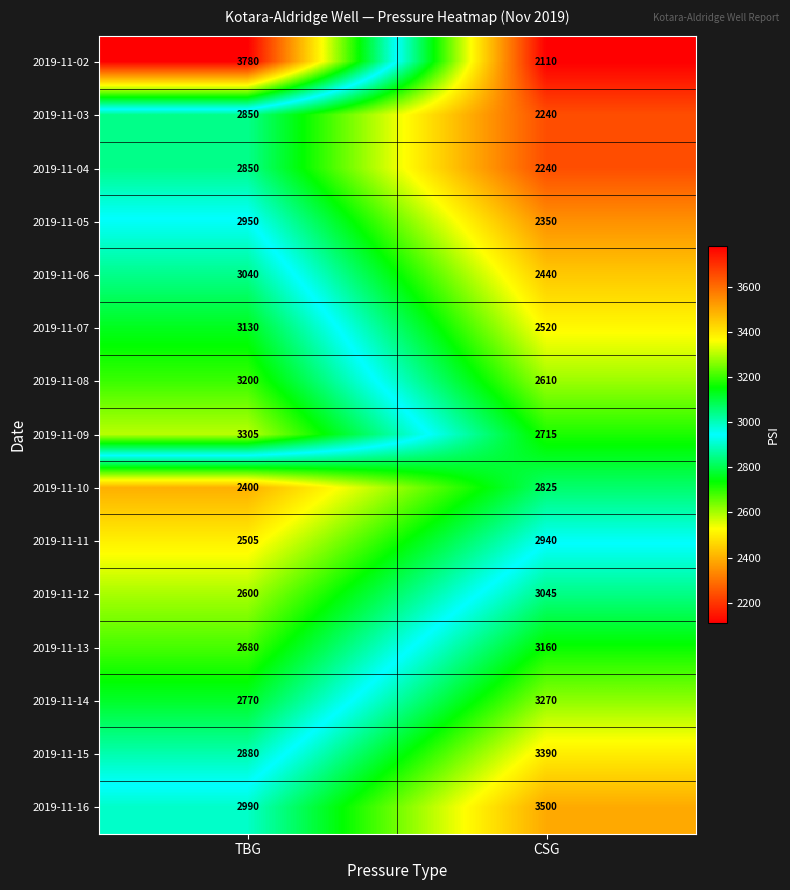

Reading right to left, list all the values displayed in this chart.

2019-11-02: 2110	3780
2019-11-03: 2240	2850
2019-11-04: 2240	2850
2019-11-05: 2350	2950
2019-11-06: 2440	3040
2019-11-07: 2520	3130
2019-11-08: 2610	3200
2019-11-09: 2715	3305
2019-11-10: 2825	2400
2019-11-11: 2940	2505
2019-11-12: 3045	2600
2019-11-13: 3160	2680
2019-11-14: 3270	2770
2019-11-15: 3390	2880
2019-11-16: 3500	2990